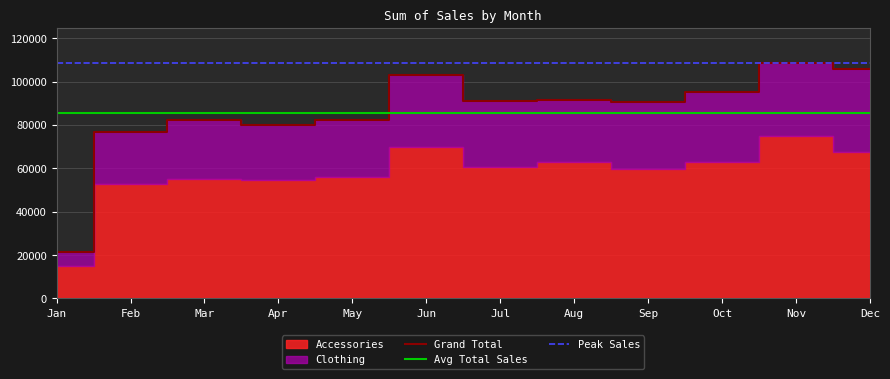

What is the lowest value of the Grand Total series?

21634